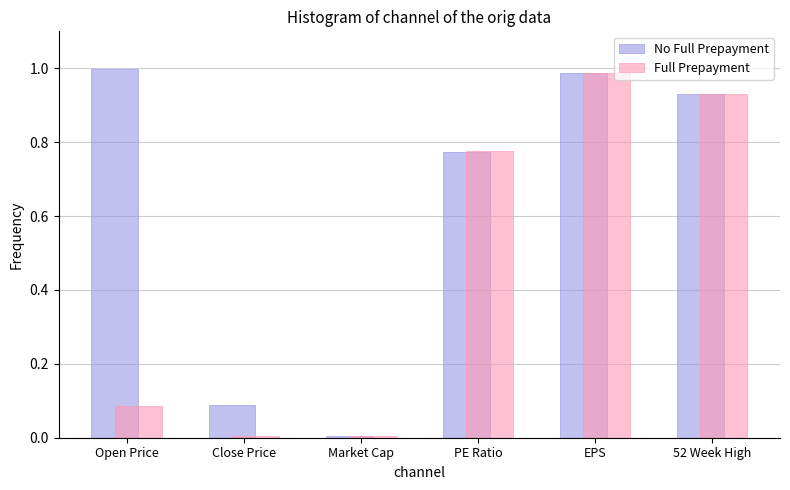

What is the average value of the Full Prepayment series?

0.5